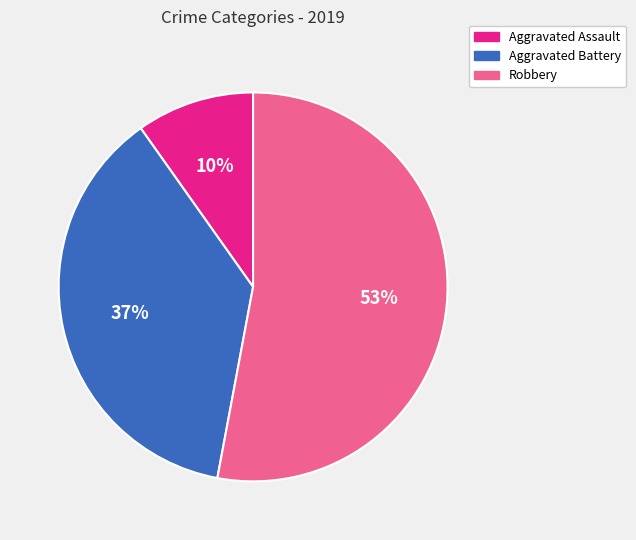

True or false: Aggravated Battery accounts for 37% of the total.

True